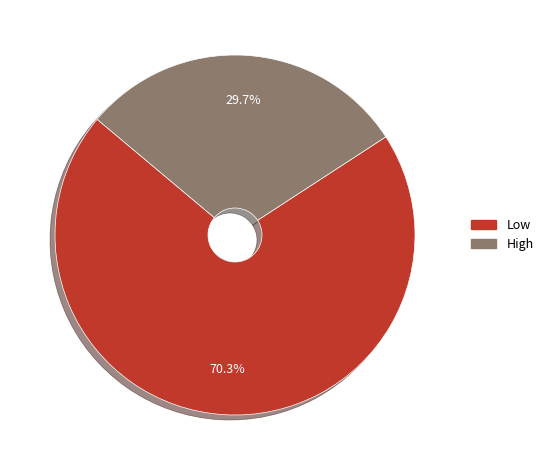

Does any single category account for the majority?

Yes